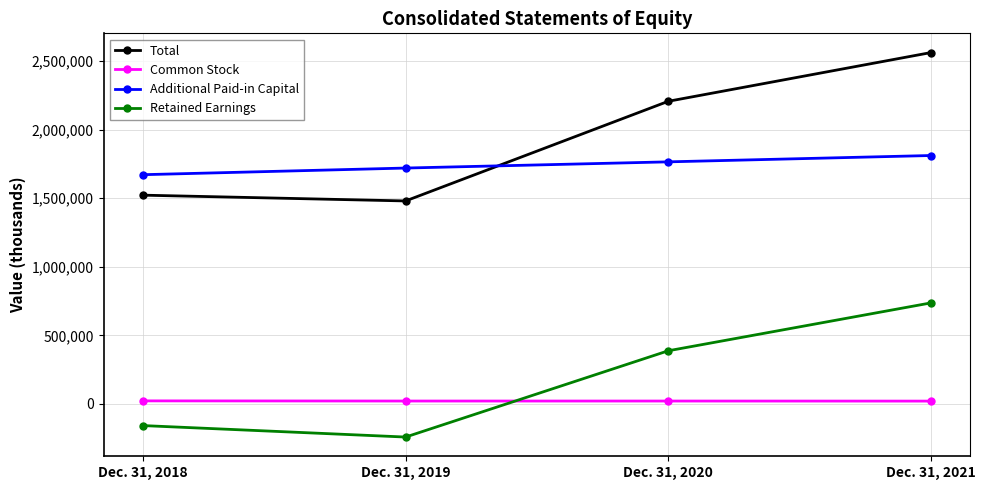

What is the maximum value shown in the chart?

2562444